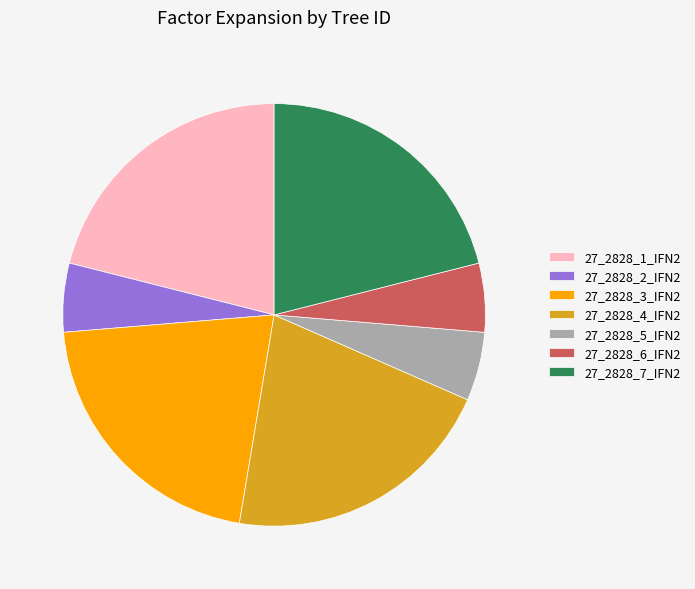

Is it true that 27_2828_3_IFN2 is 15% of the pie?

False